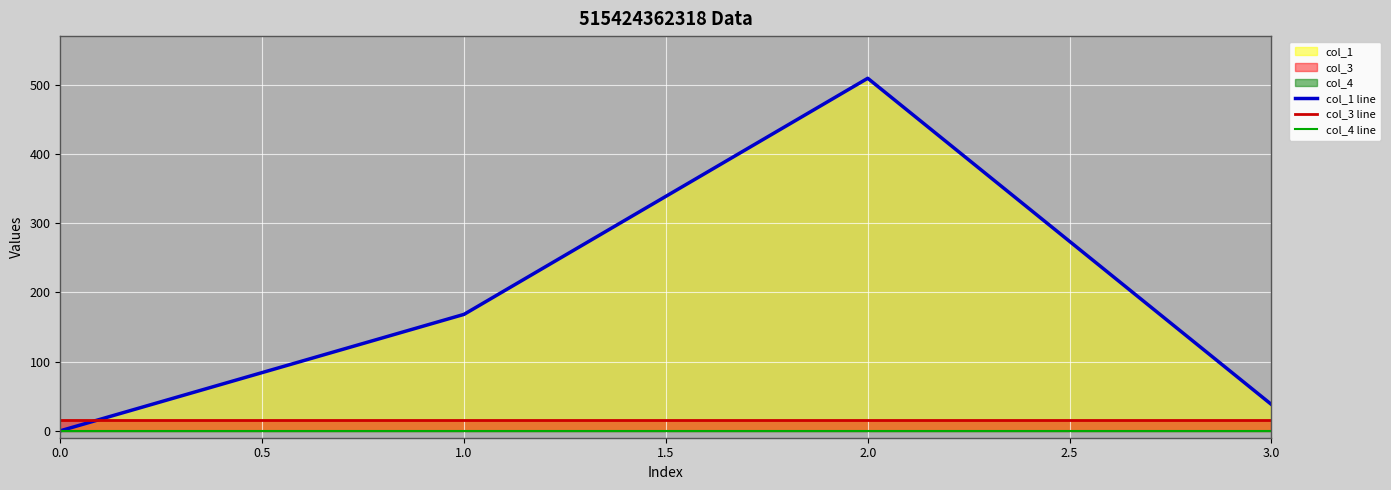

True or false: col_3 line has more than 1 interior local peaks.

False